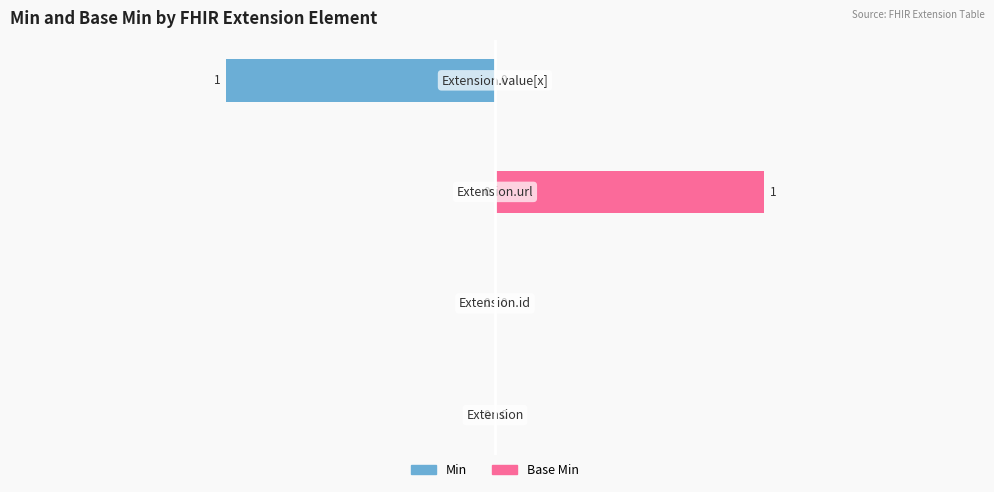

Rank the series at 3 from lowest to highest value.

Min, Base Min